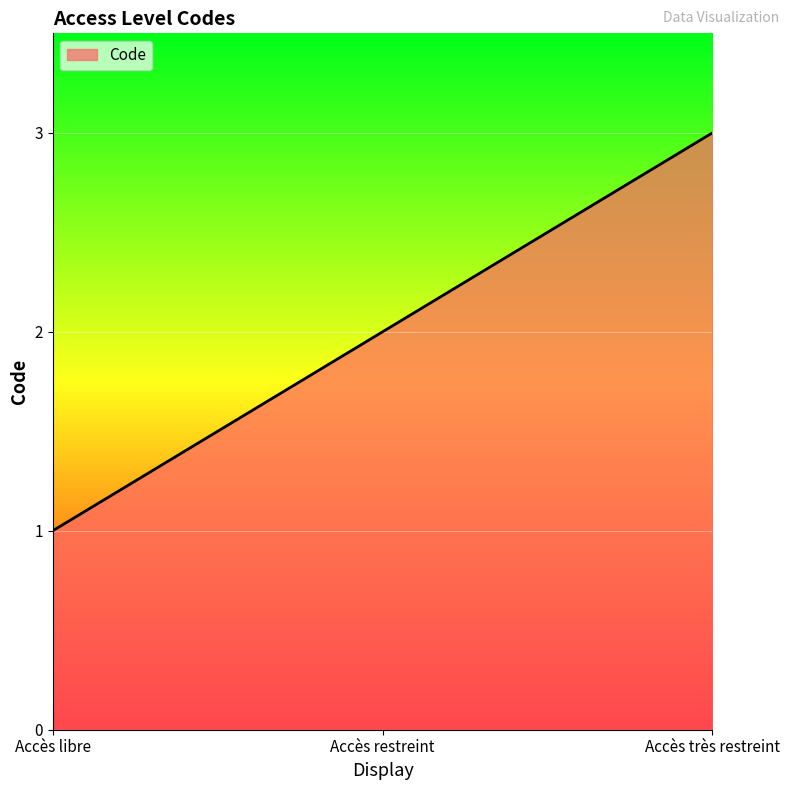

How many lines are shown in the chart?

1